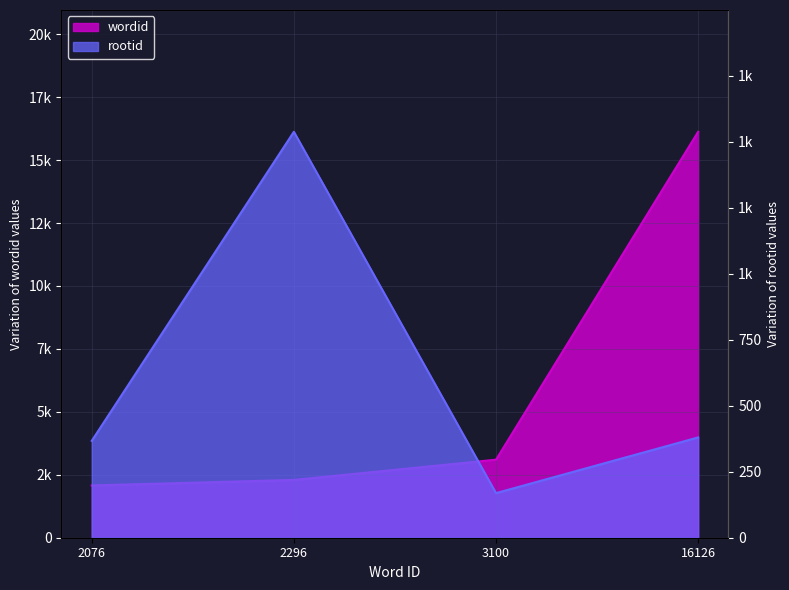

What is the value of the wordid point at the 4th from the left?

16126